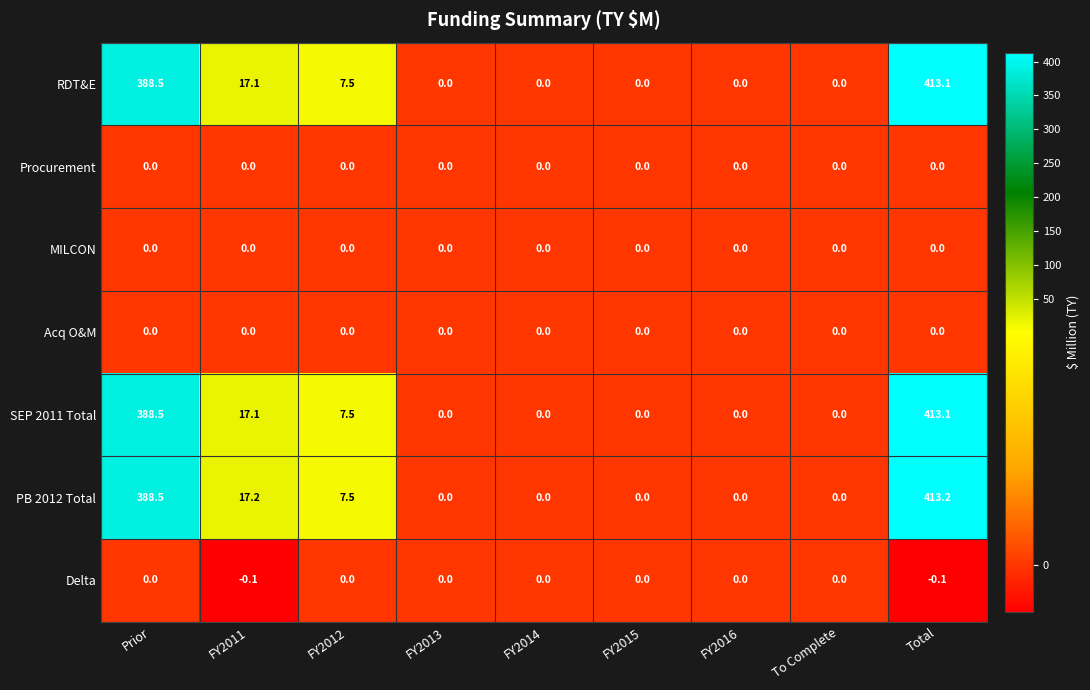

The value of SEP 2011 Total at Total is 556.9. True or false?

False